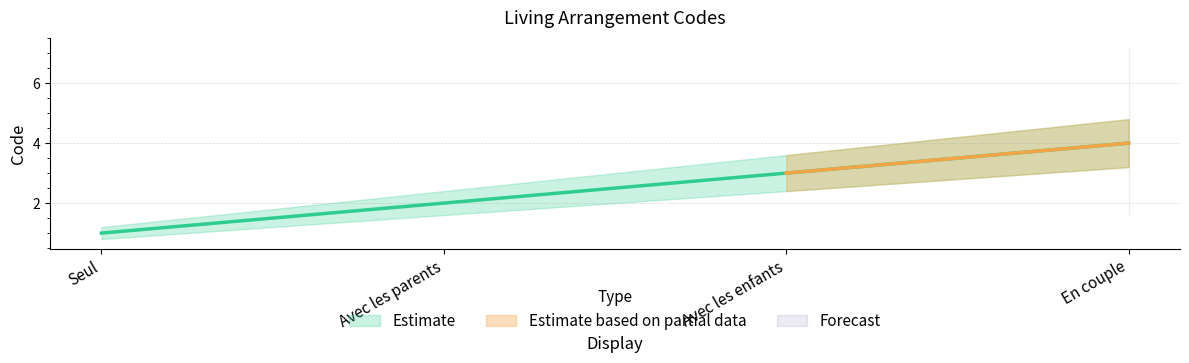

Which has a higher value, Seul or Avec les enfants?

Avec les enfants